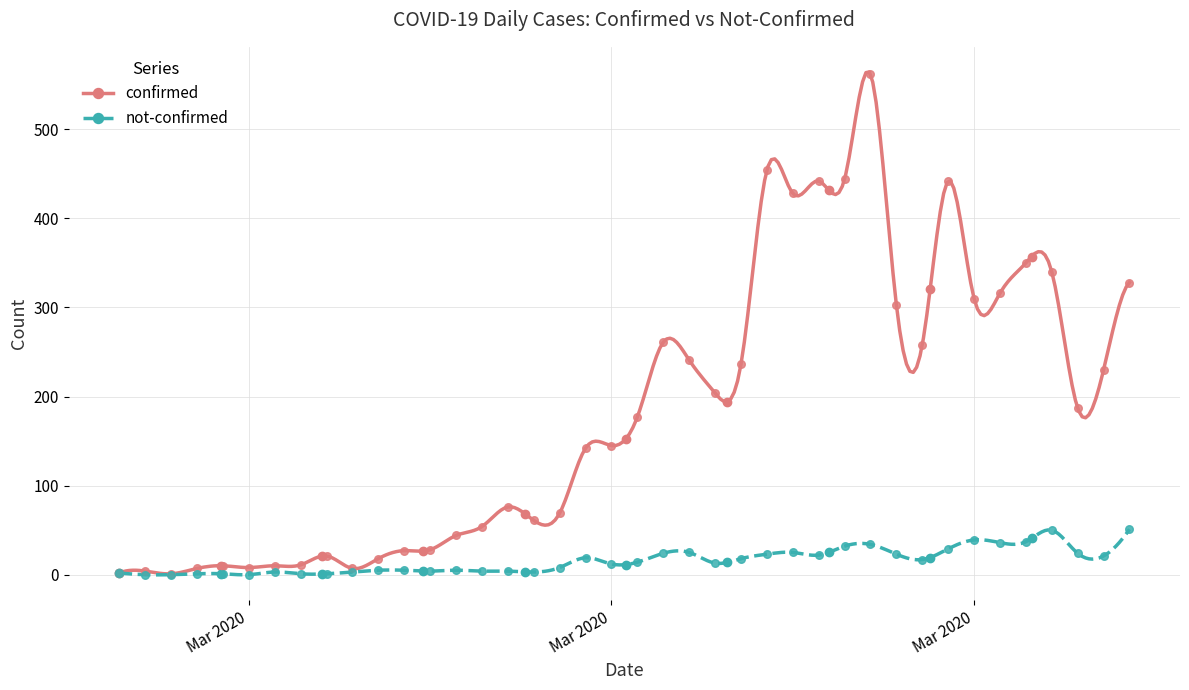

At which category is the sum across all series the highest?

2020-03-27